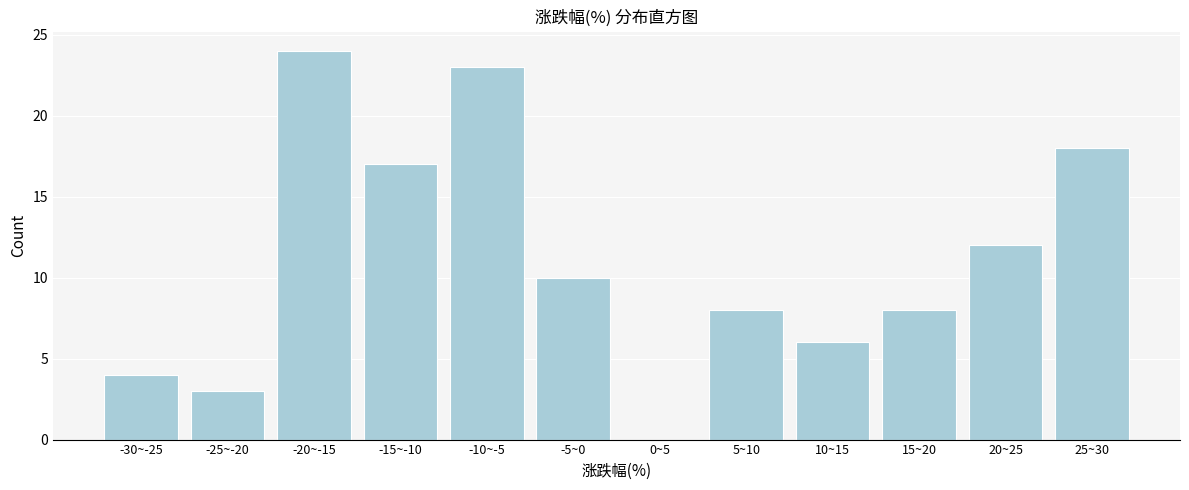

Reading left to right, what are all the values shown in this chart?

-30~-25=4	-25~-20=3	-20~-15=24	-15~-10=17	-10~-5=23	-5~0=10	0~5=0	5~10=8	10~15=6	15~20=8	20~25=12	25~30=18